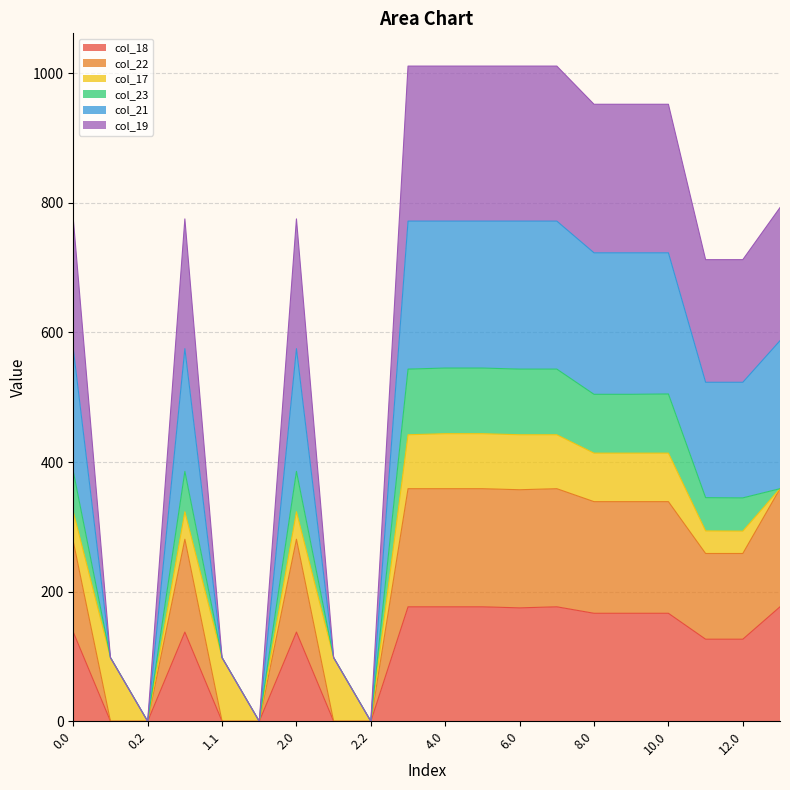

What is the total value across all series at 0.0?

775.3